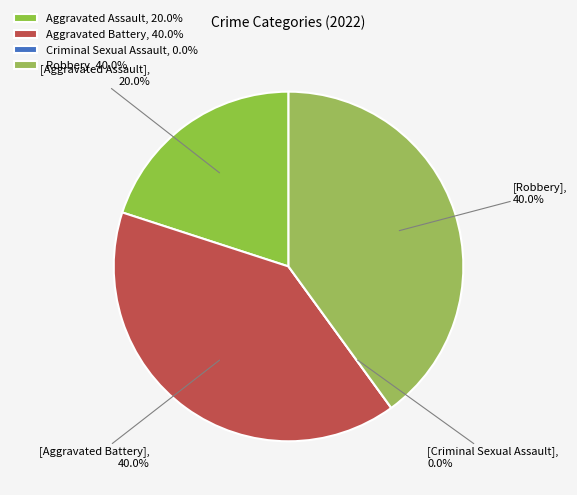

Count the number of slices in the pie.

4